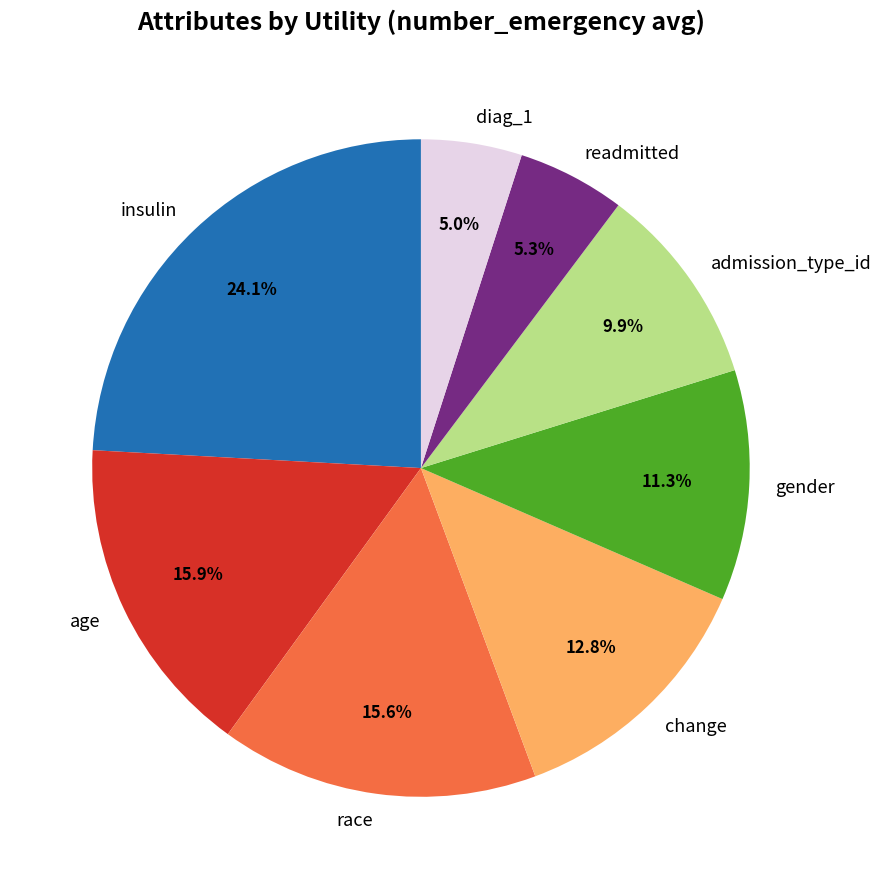

The gender slice represents 11% of the pie. True or false?

True